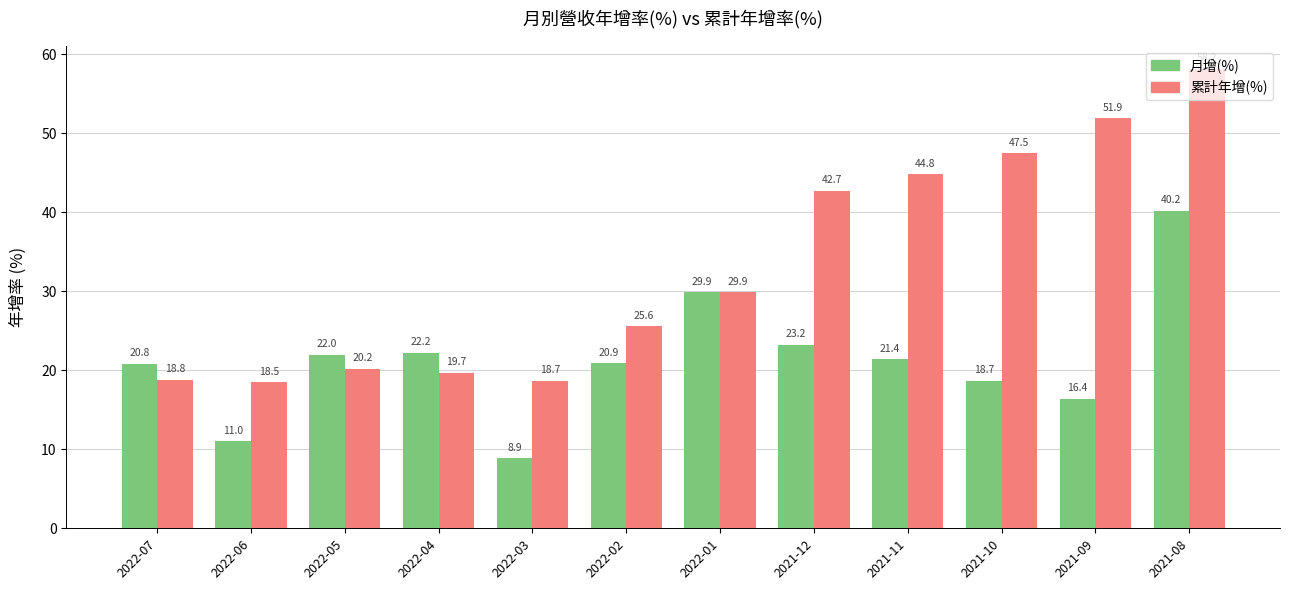

What is the spread (max minus min) of values at 2021-09?

35.5